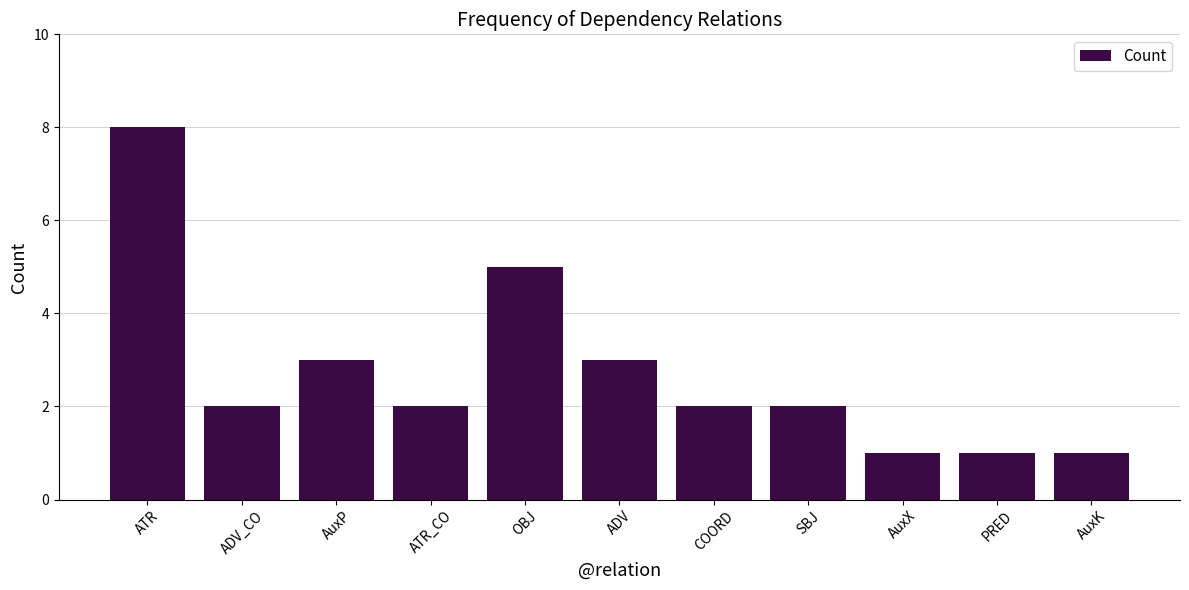

Reading right to left, extract all data points from this chart.

1	1	1	2	2	3	5	2	3	2	8